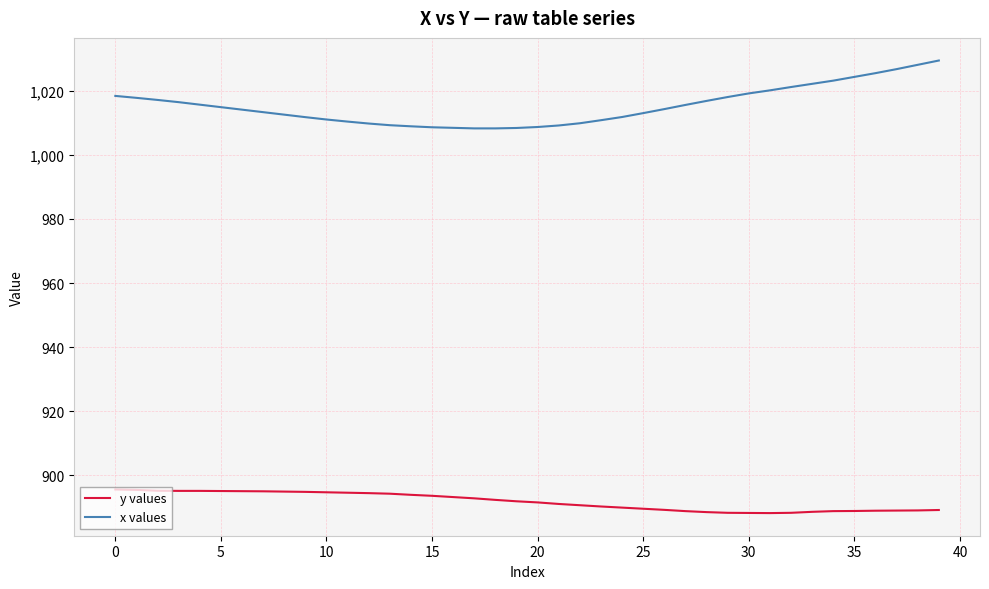

What is the greatest value displayed?

1029.4